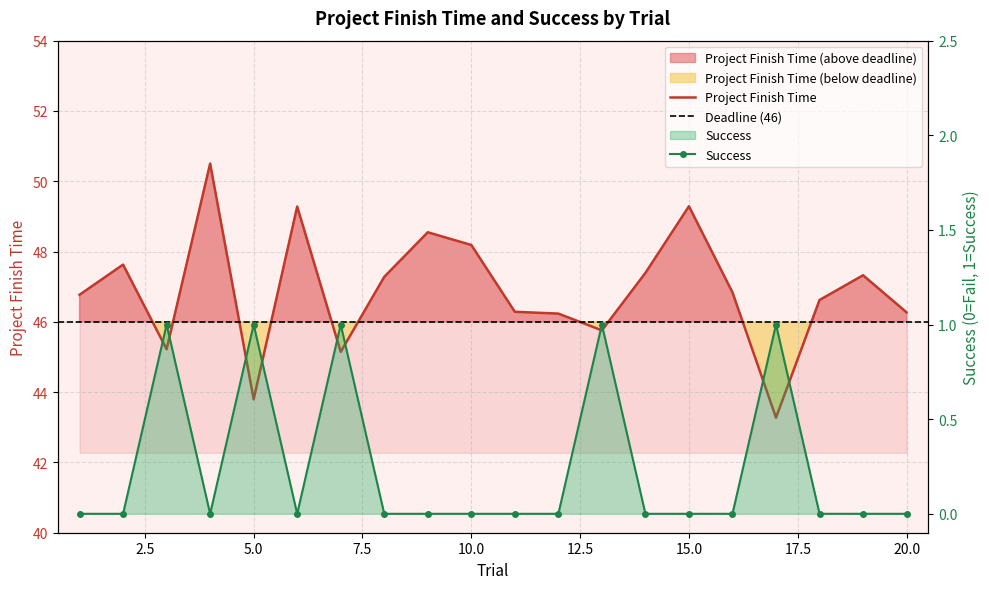

Reading right to left, list all the values displayed in this chart.

Project Finish Time: 46.3	47.3	46.6	43.3	46.8	49.3	47.4	45.8	46.2	46.3	48.2	48.5	47.3	45.1	49.3	43.8	50.5	45.2	47.6	46.8
Success: 0.0	0.0	0.0	1.0	0.0	0.0	0.0	1.0	0.0	0.0	0.0	0.0	0.0	1.0	0.0	1.0	0.0	1.0	0.0	0.0